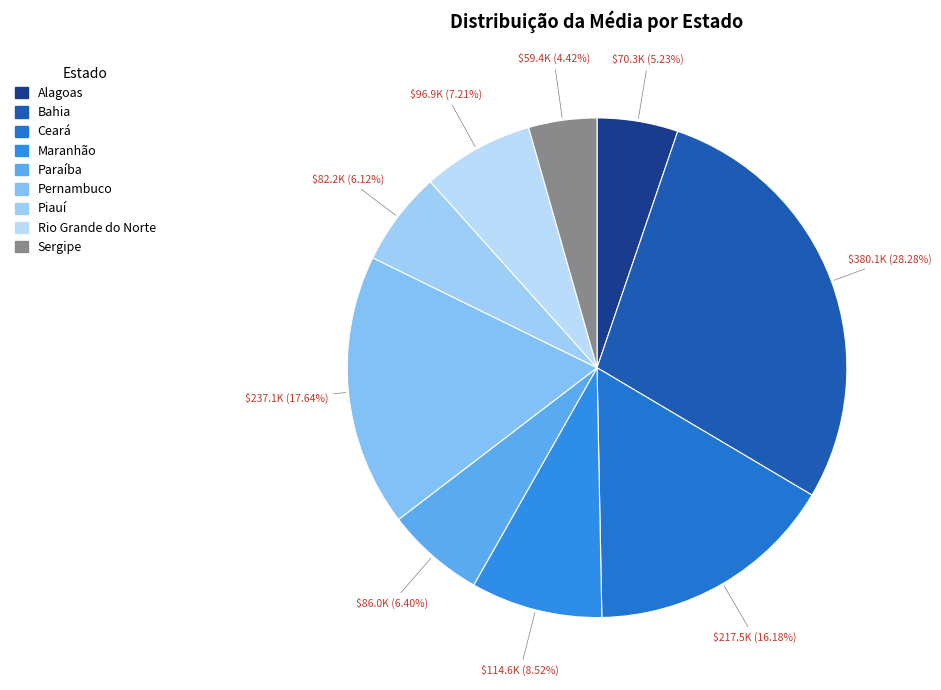

Which slice is the largest?

Bahia